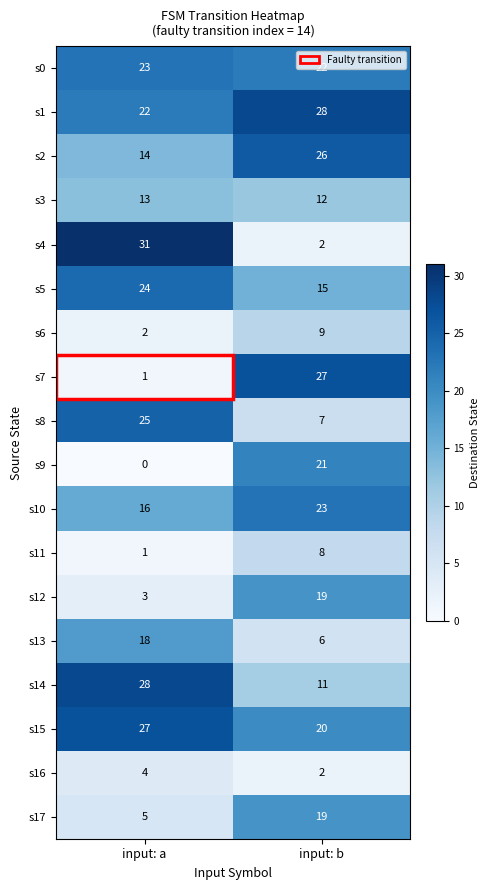

Is the value of s6 at input: a greater than the value of s3 at input: b?

No